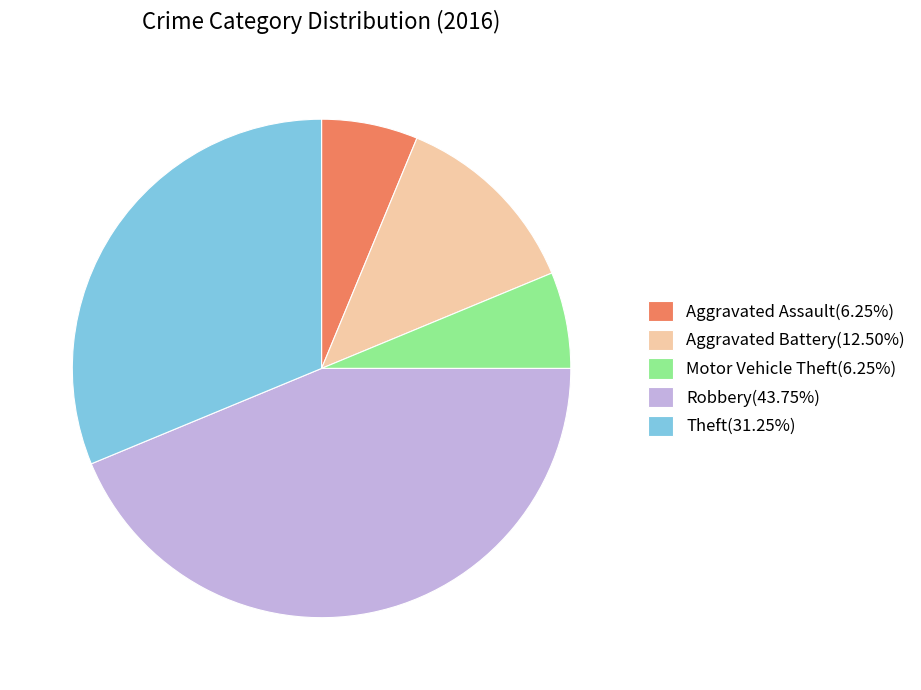

Does Theft(31.25%) account for over 50% of the chart?

No